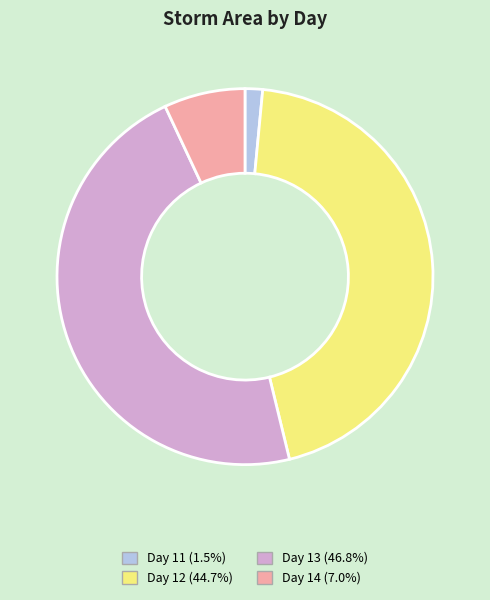

Does any single category account for the majority?

No